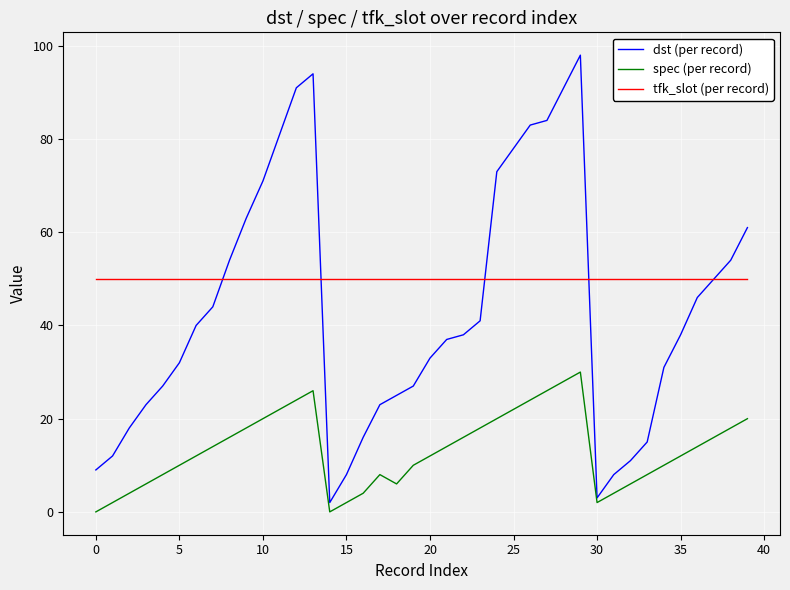

Is this an area chart (filled region under the line)?

No